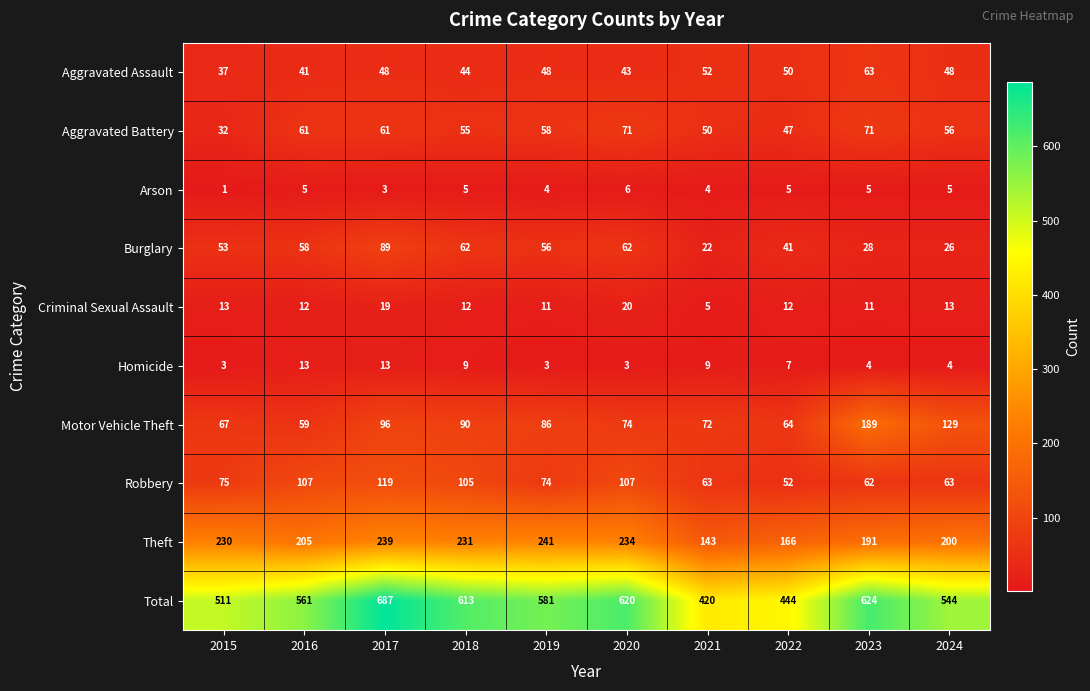

True or false: Motor Vehicle Theft has a value of 138 at 2019.

False